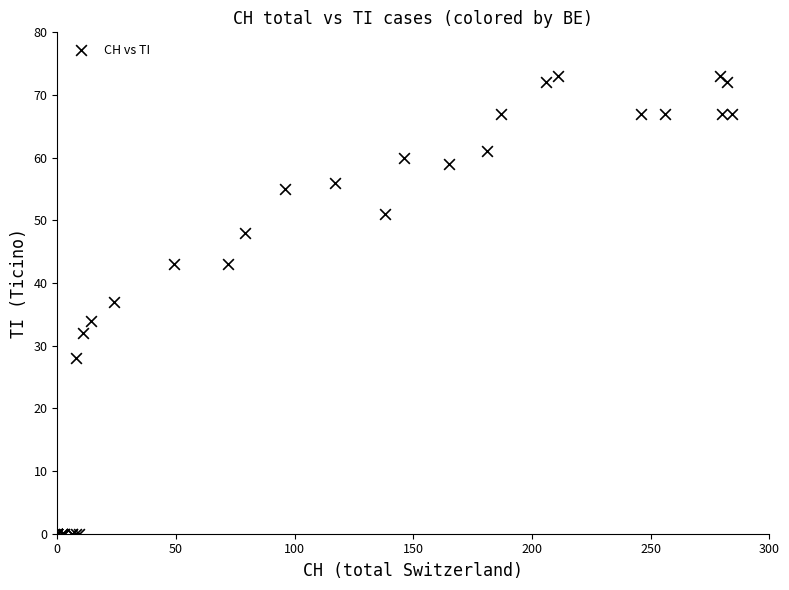

What Y value in the scatter plot is closest to 36?

37